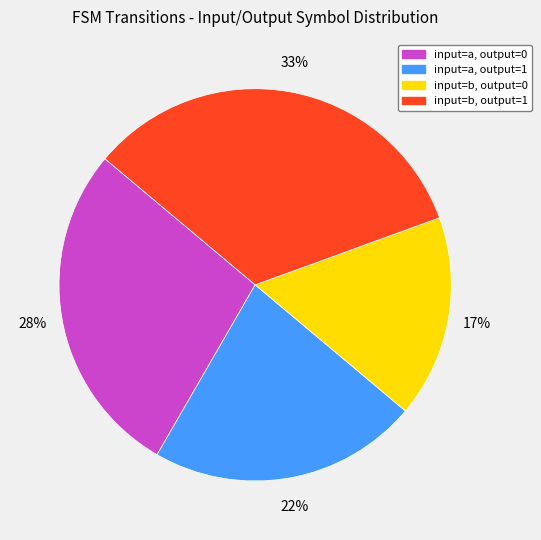

To the nearest percent, what is the average slice percentage?

25%